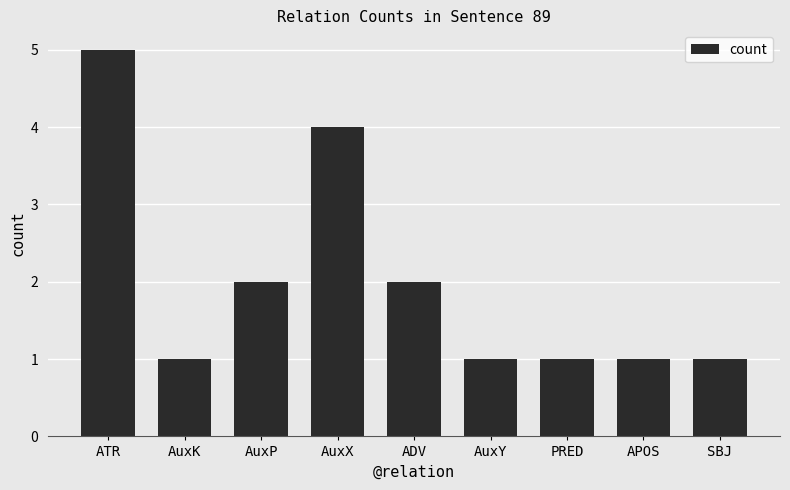

Count the number of data series in this chart.

1